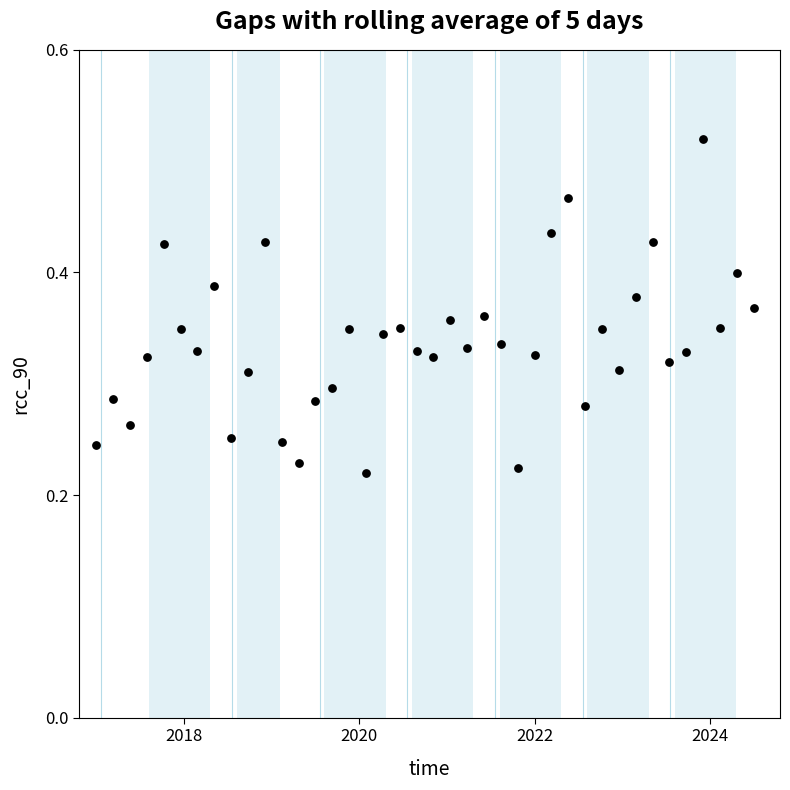

What is the range of X values (max minus min)?

7.5